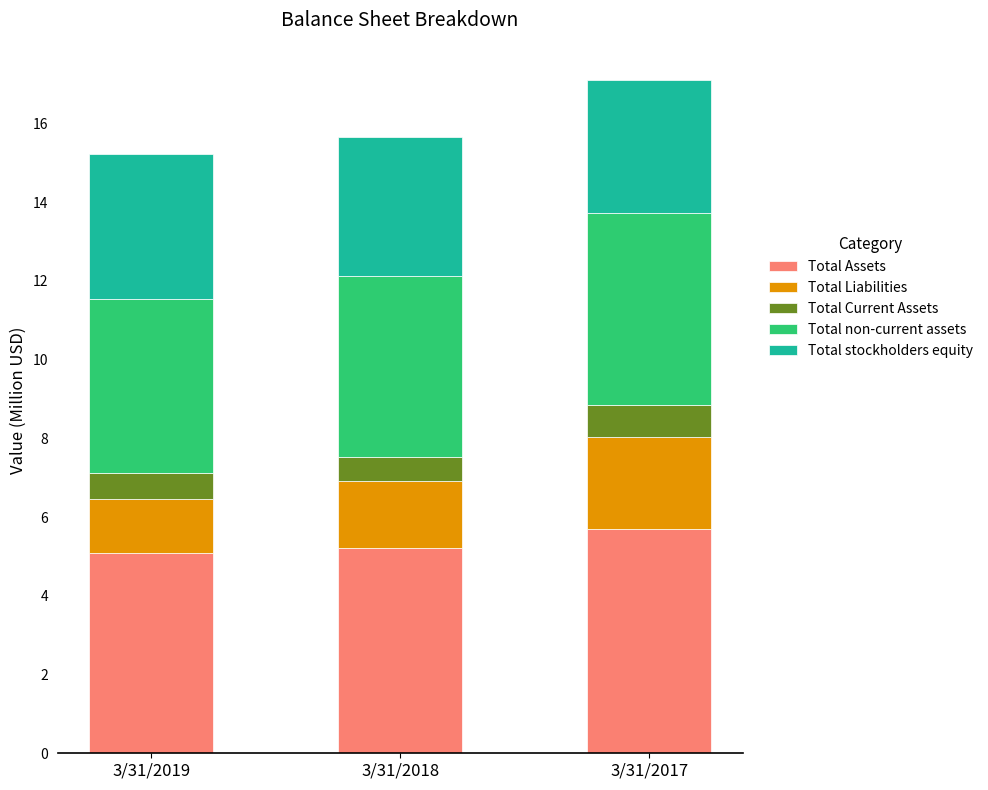

What is the total value across all series at 3/31/2018?

15.7